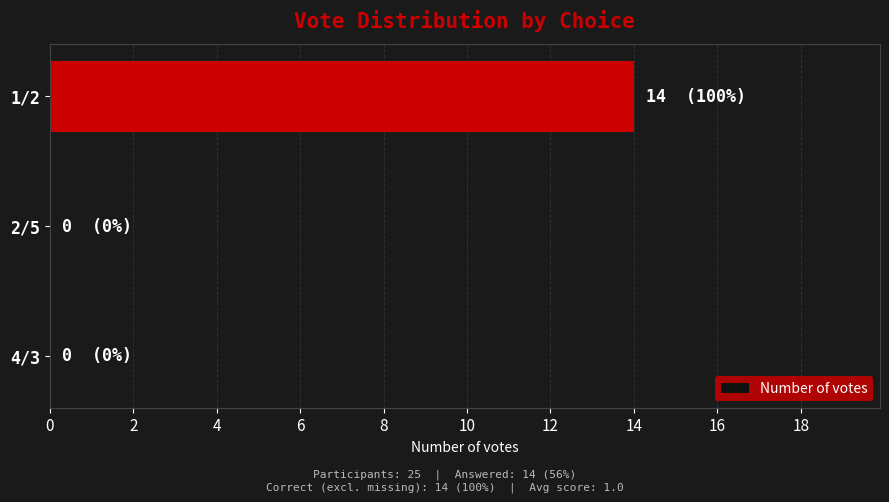

Reading top to bottom, extract all data points from this chart.

1/2=14	2/5=0	4/3=0